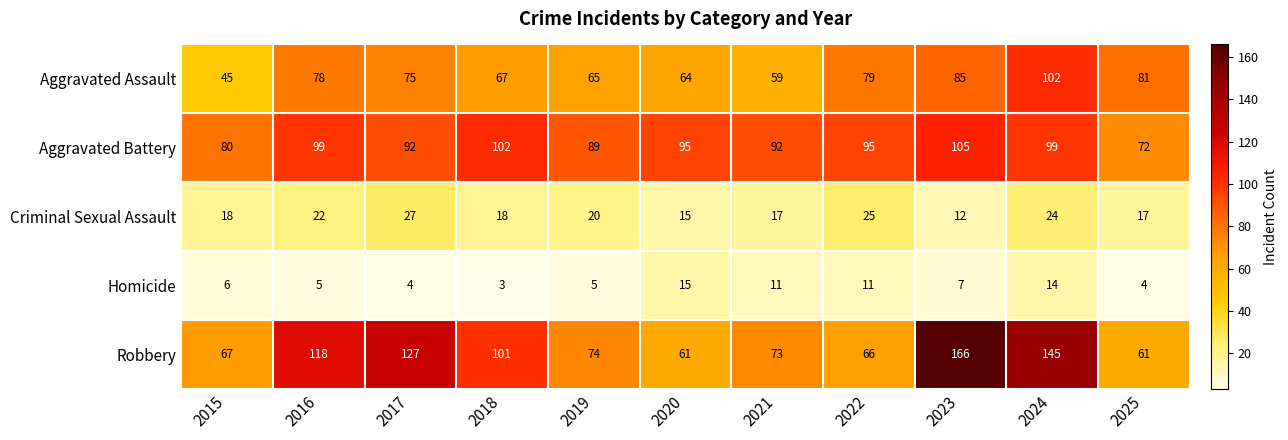

What is the sum of all Aggravated Assault values?

800